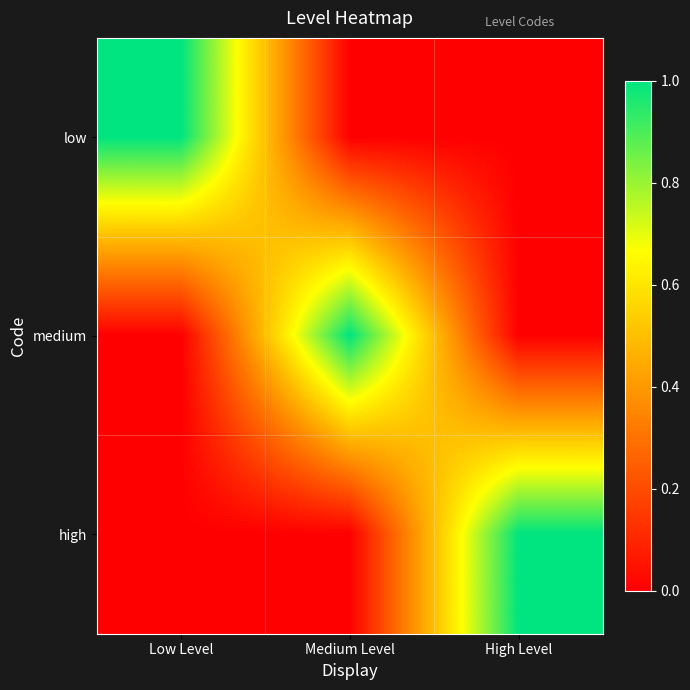

Between Low Level and High Level, which series saw the biggest shift?

low